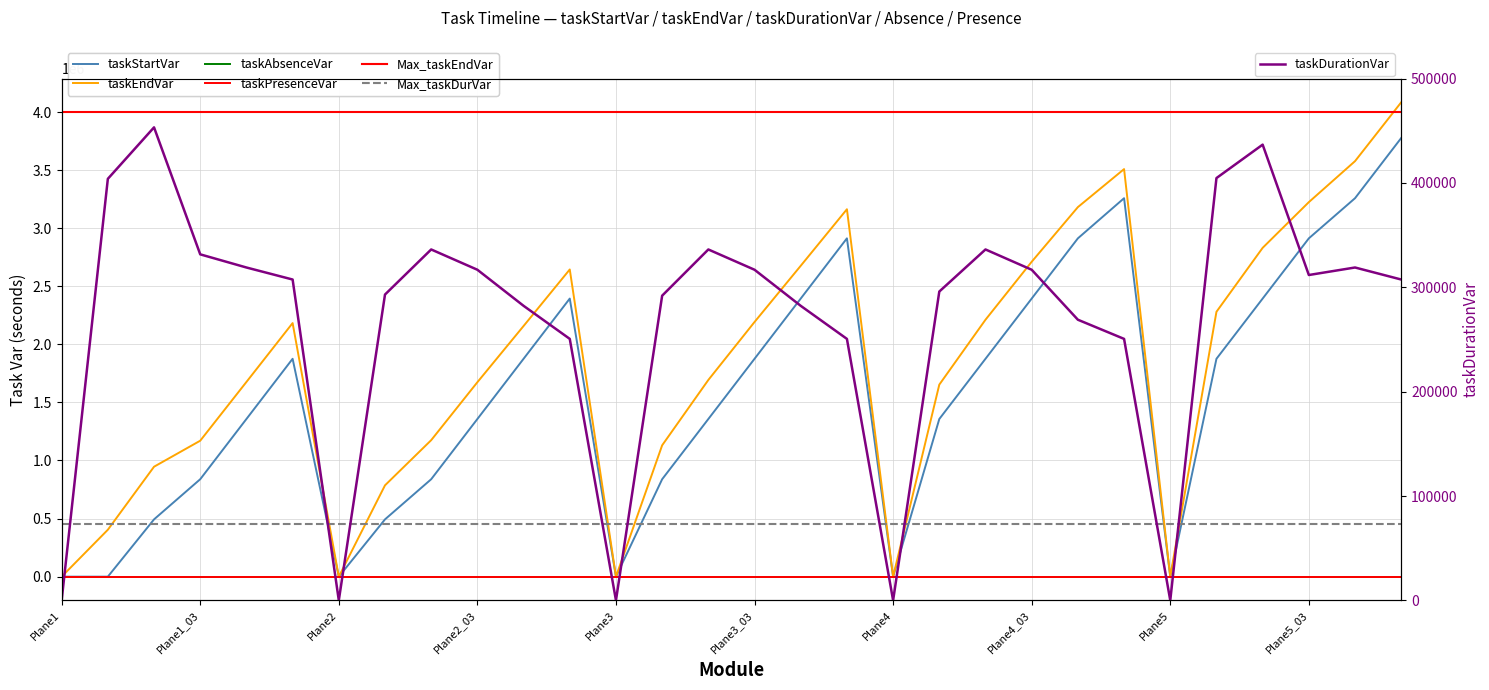

What is the value of the taskEndVar point at the 20th from the left?

1653120